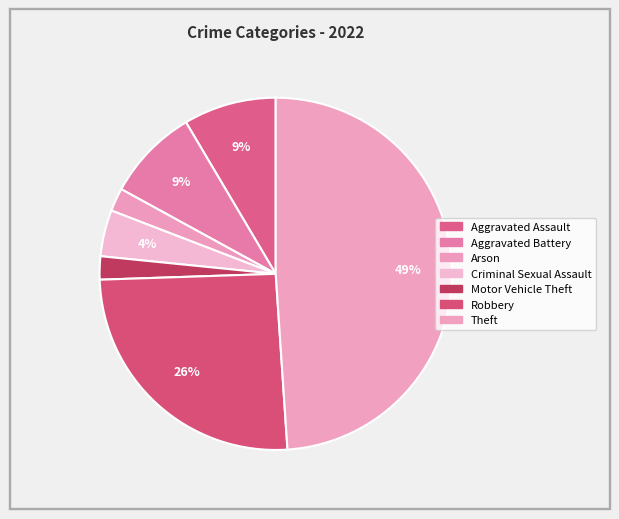

To the nearest percent, what is the average slice percentage?

14%